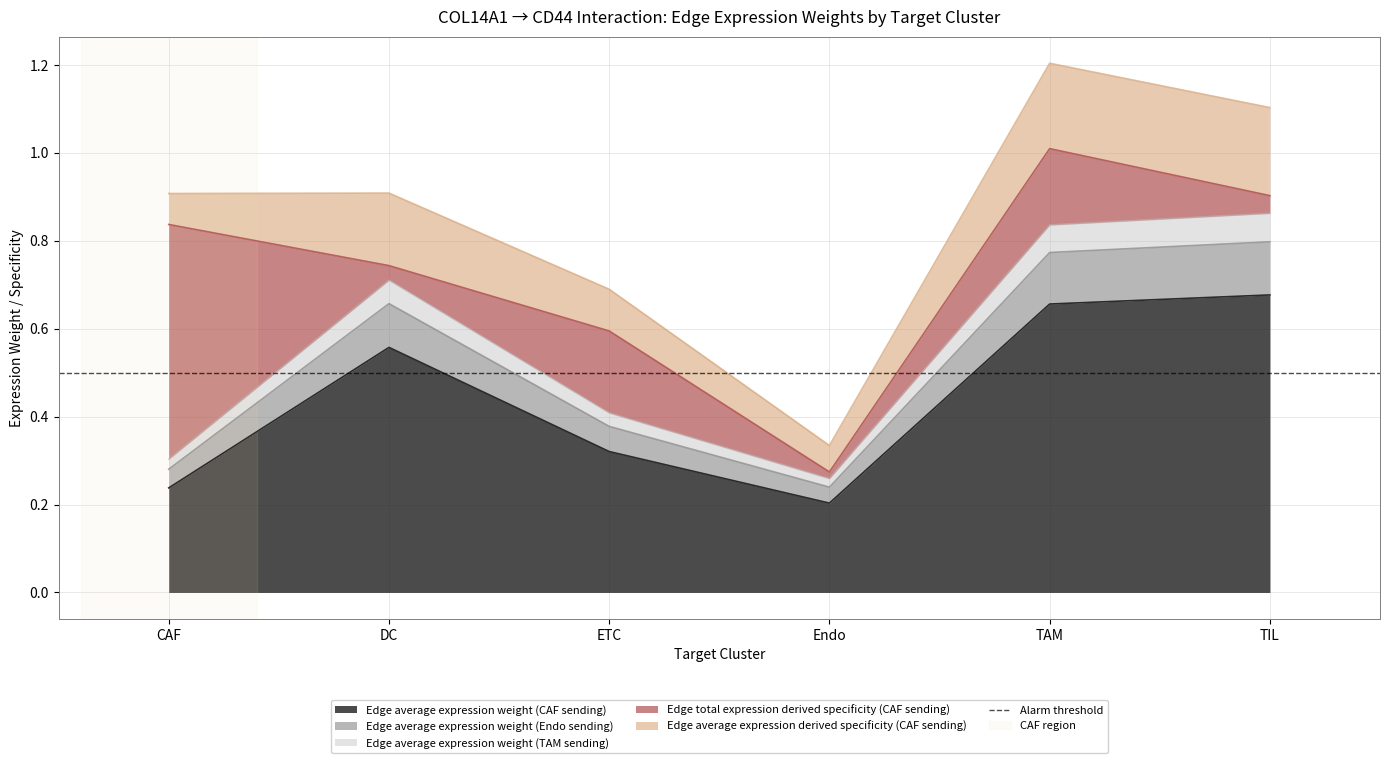

At which label is Edge average expression weight (CAF sending) closest to 0?

Endo